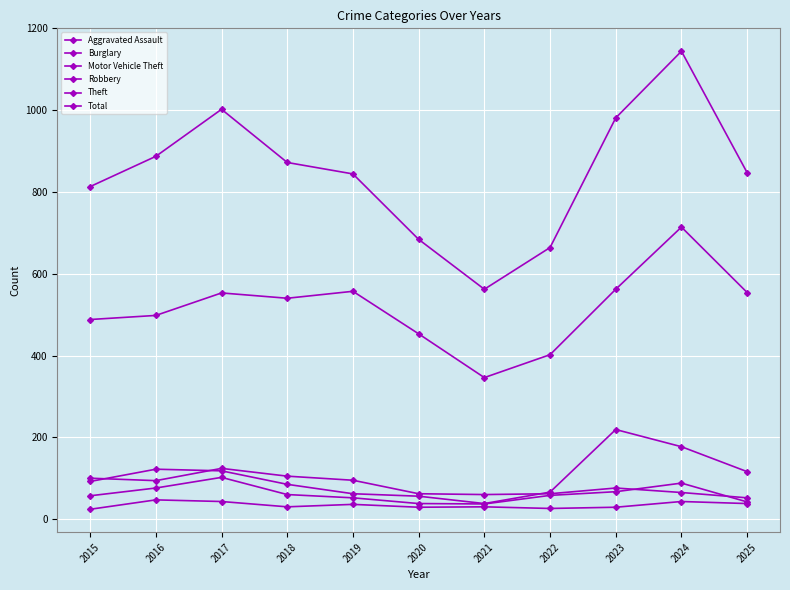

True or false: Theft and Robbery intersect in this chart.

False